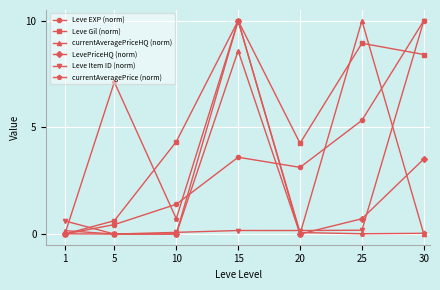

Where is the first local maximum for currentAveragePriceHQ (norm)?

15